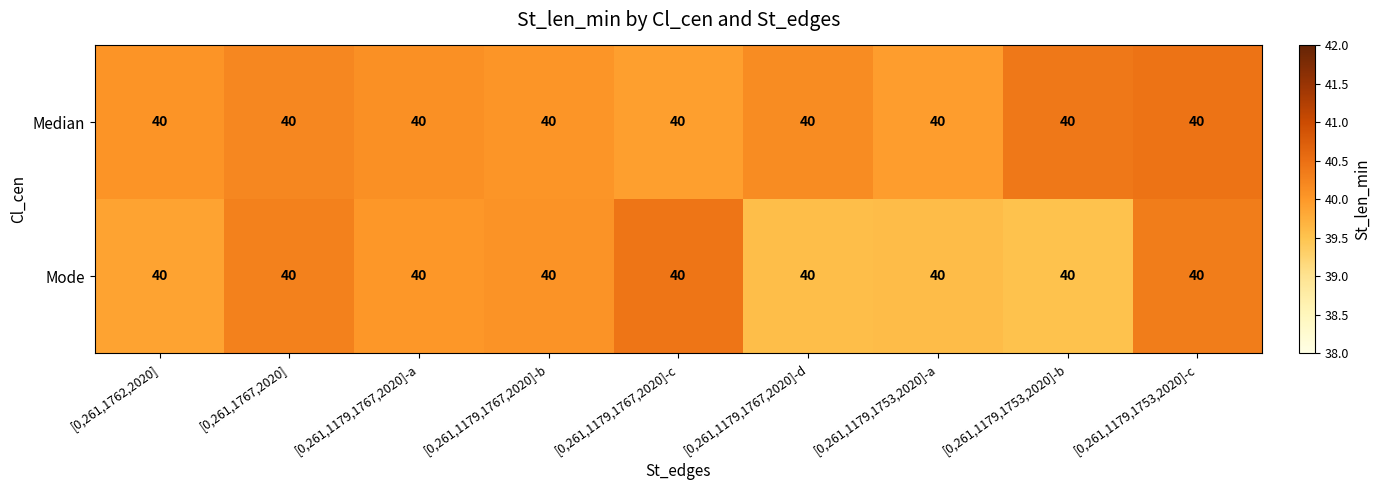

What is the average value of the Median series?

40.1